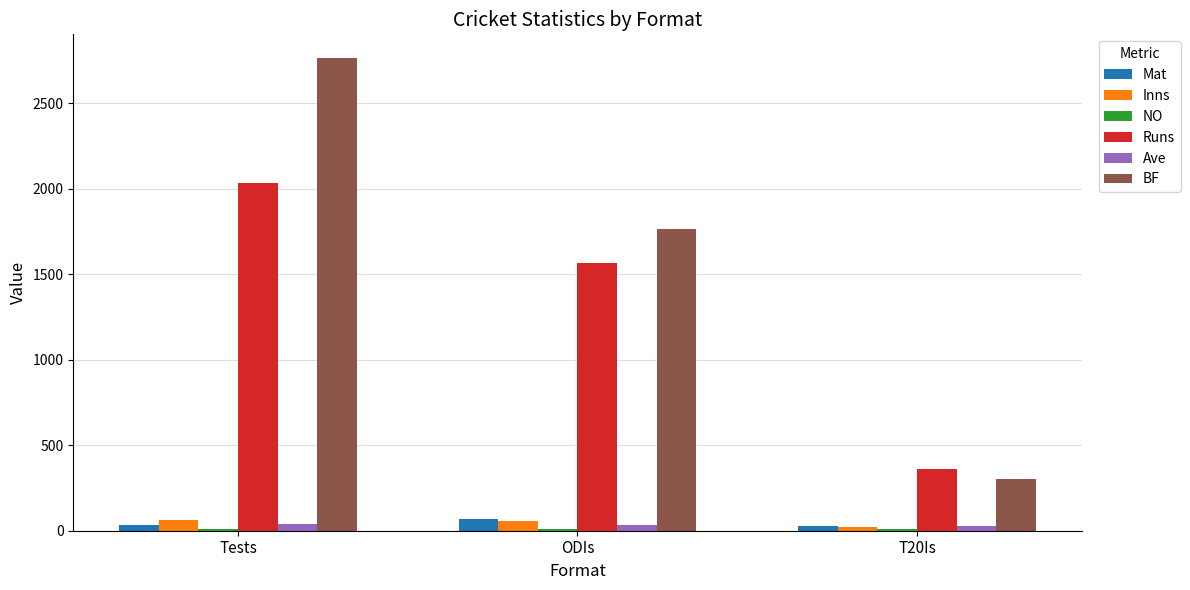

Is the value of Runs at T20Is greater than the value of Inns at ODIs?

Yes